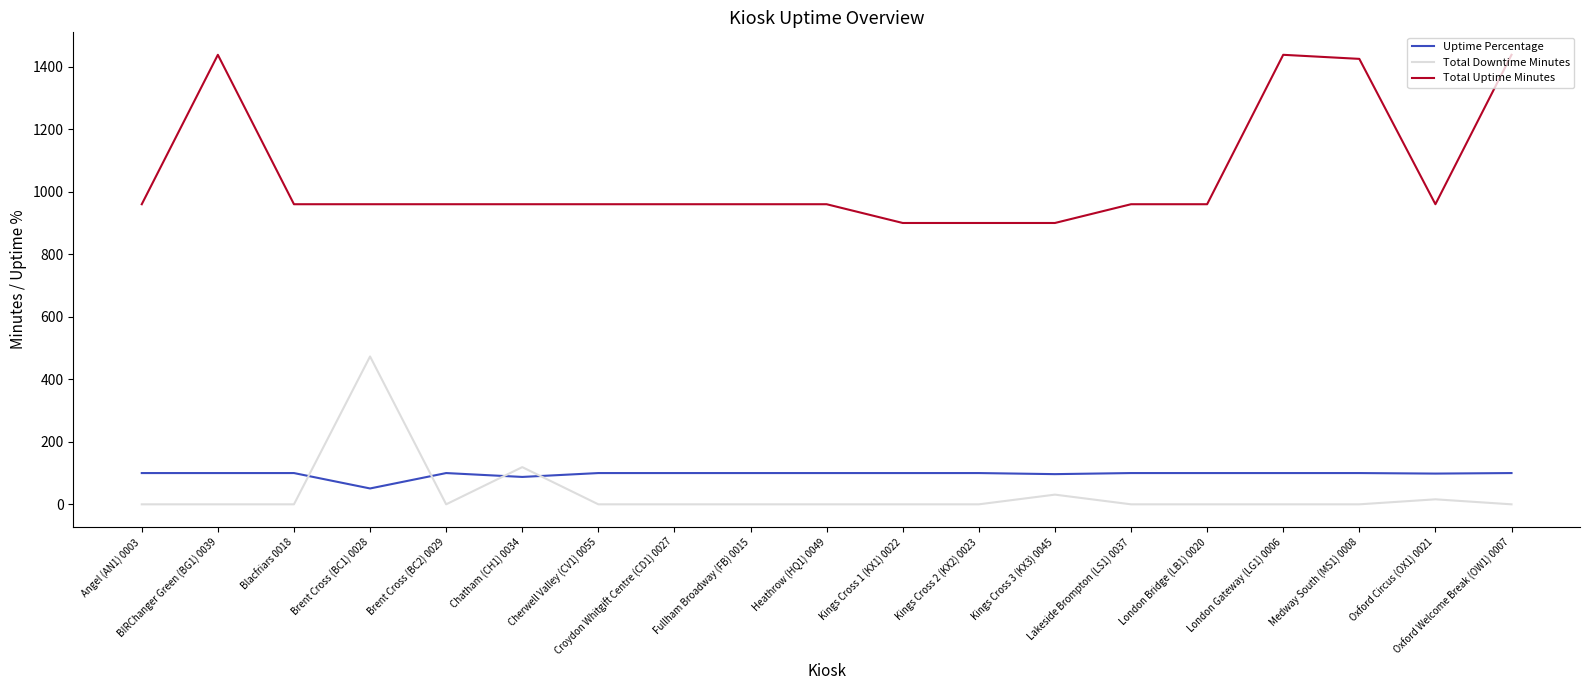

What is the approximate value of Uptime Percentage at Heathrow (HQ1) 0049?

100.0